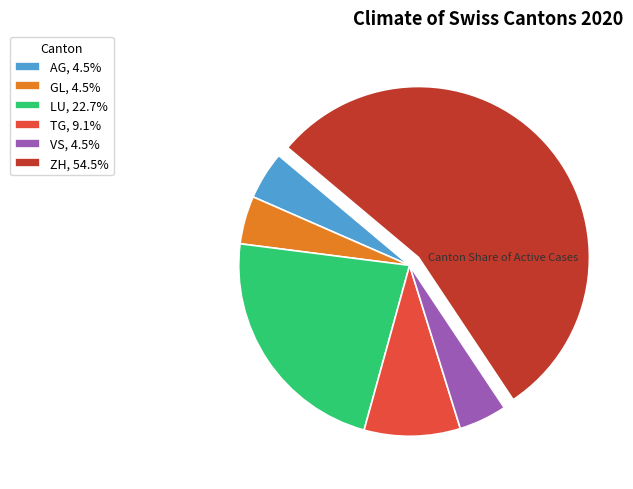

What is the ratio of the value at ZH, 54.5% to the value at GL, 4.5%?

12.0